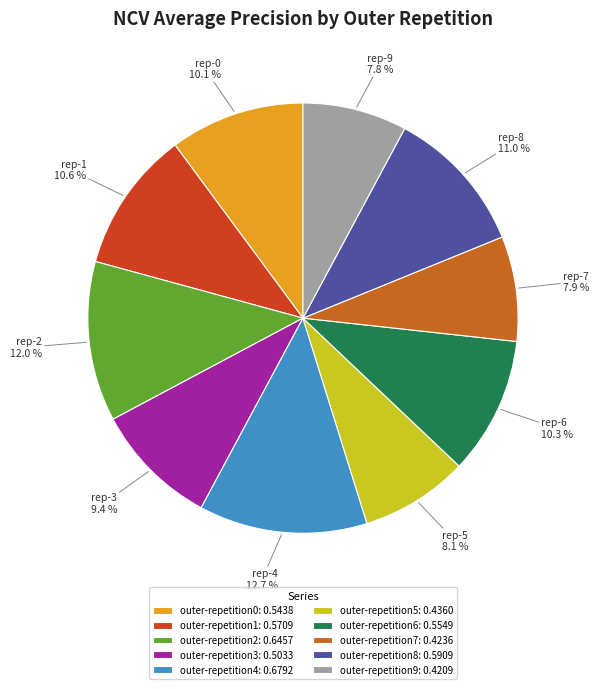

Do outer-repetition8: 0.5909 and outer-repetition9: 0.4209 together represent more than half of the pie?

No